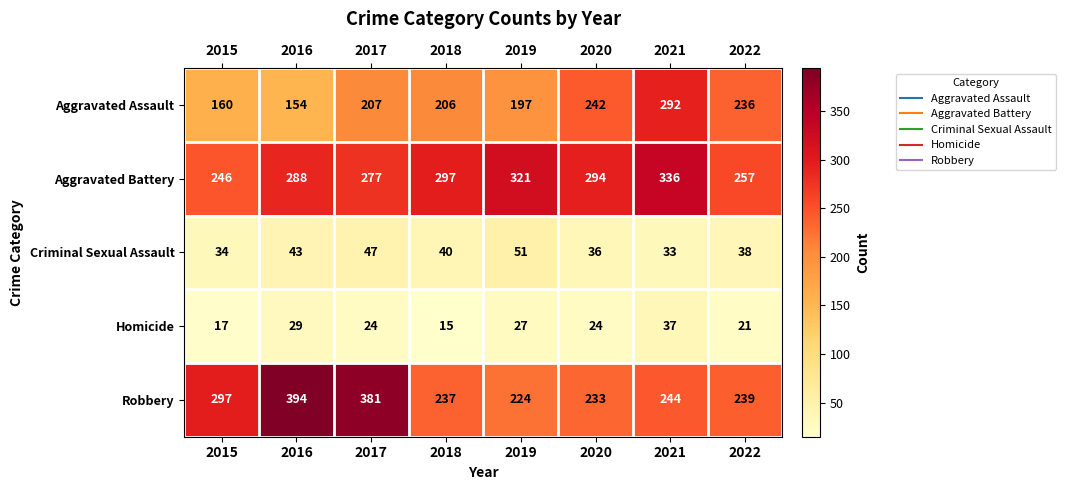

Which category has the highest value in the Criminal Sexual Assault series?

2019